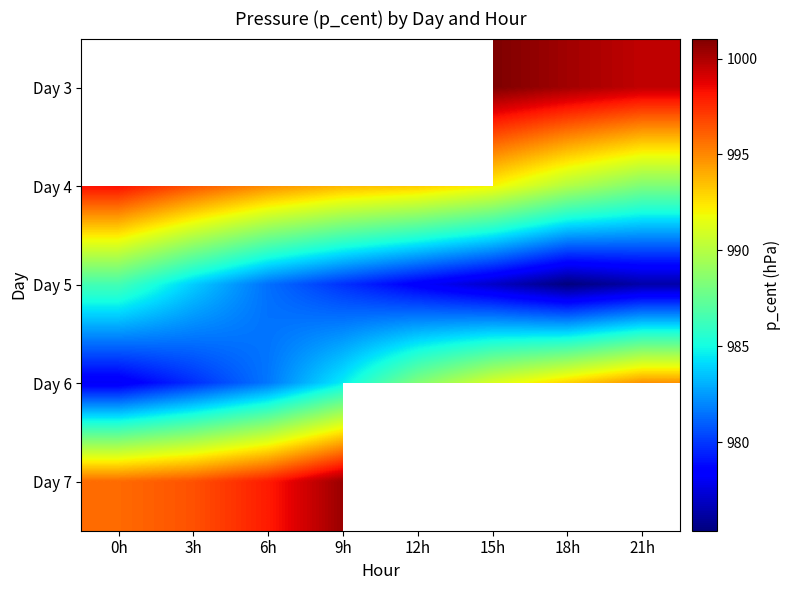

Which has a higher value, 21h or 15h?

15h